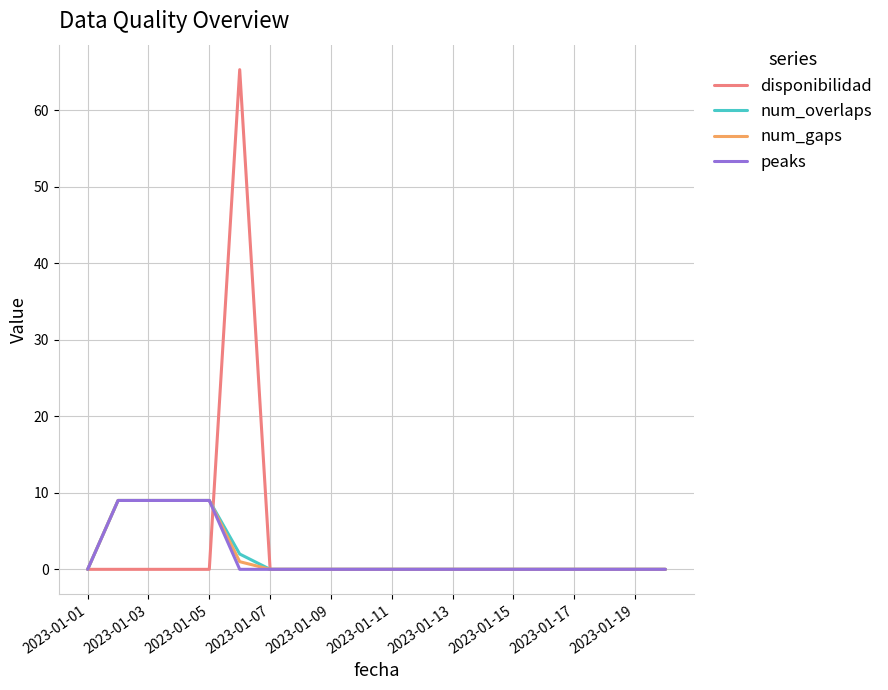

What is the difference between the maximum and minimum values in the disponibilidad series?

65.3